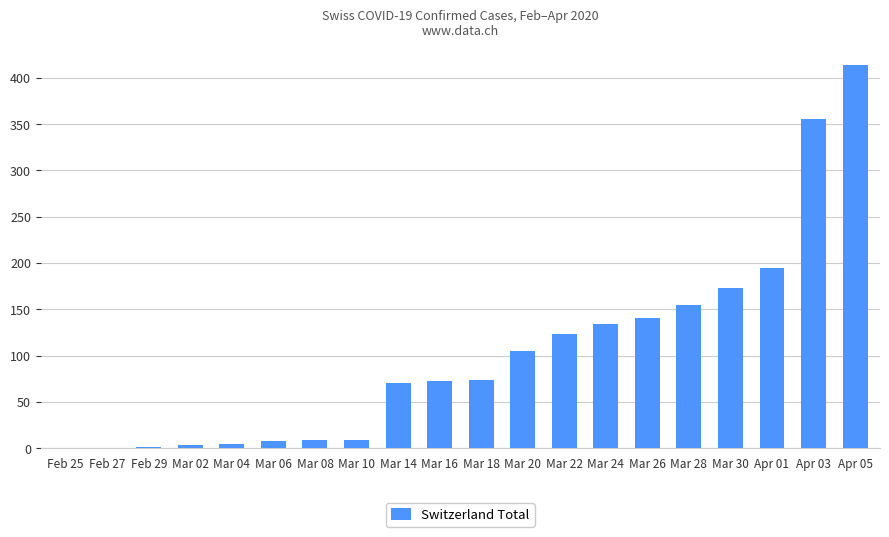

Approximately how many times larger is the value at Apr 01 compared to Mar 24?

1.4